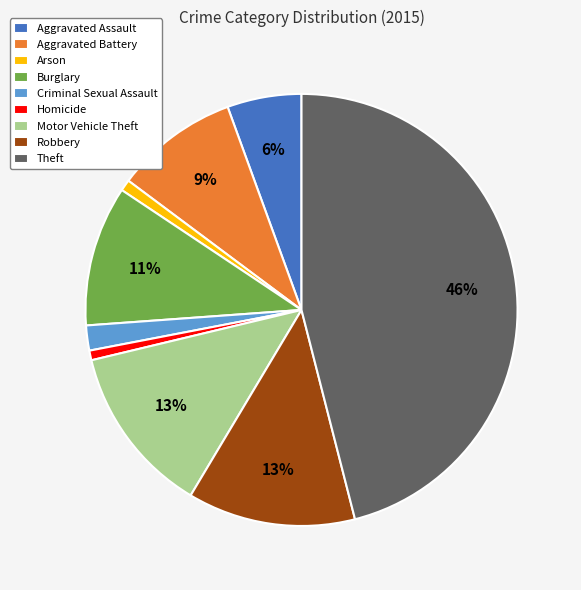

What is the largest slice in the pie chart?

Theft